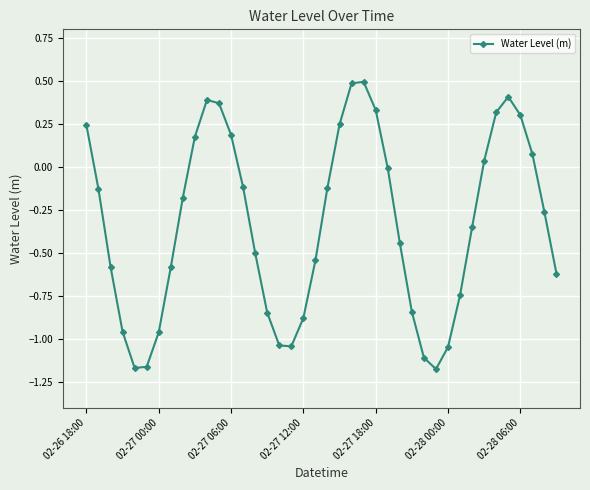

What is the greatest value displayed?

0.5